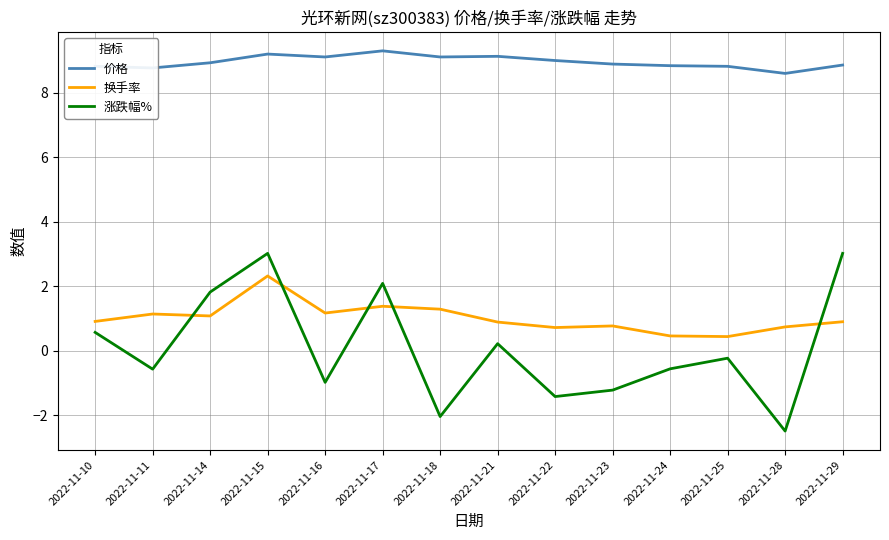

True or false: 价格 has a value of 13.7 at 2022-11-29.

False